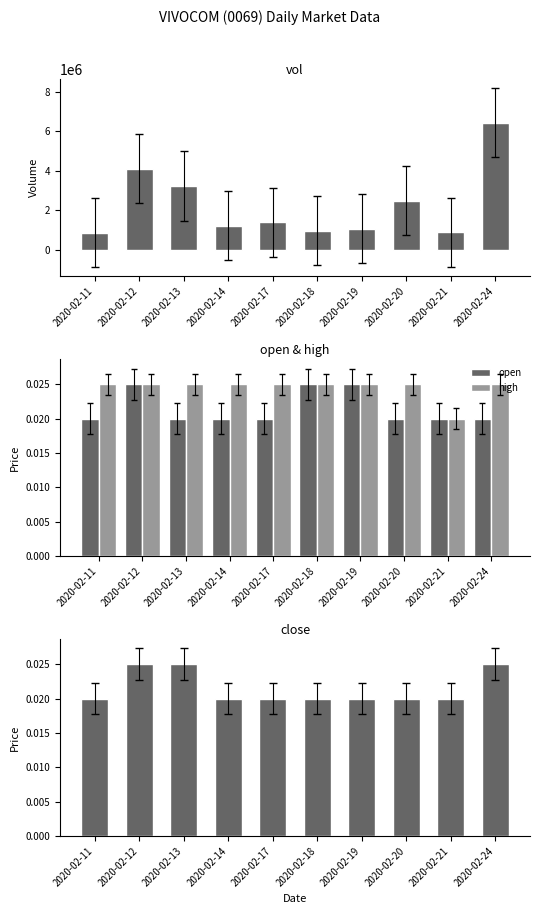

How many distinct data groups are displayed?

4